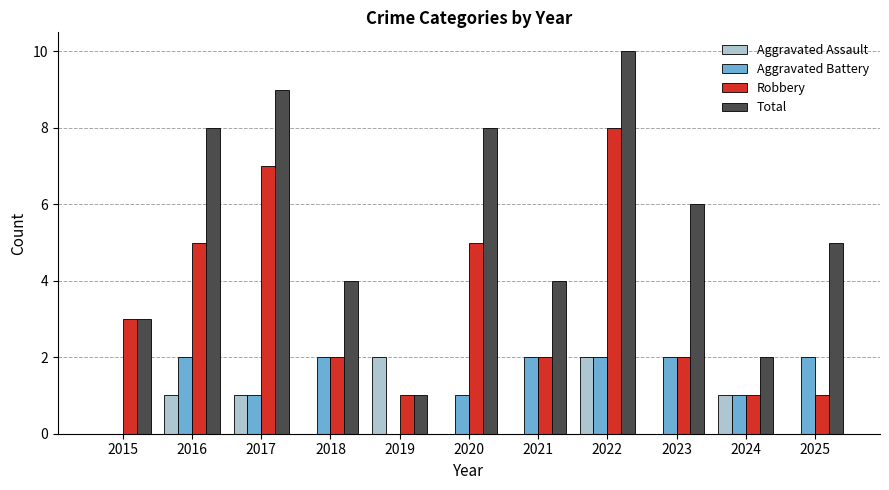

Reading left to right, transcribe all the data shown in this chart.

Aggravated Assault: 0	1	1	0	2	0	0	2	0	1	0
Aggravated Battery: 0	2	1	2	0	1	2	2	2	1	2
Robbery: 3	5	7	2	1	5	2	8	2	1	1
Total: 3	8	9	4	1	8	4	10	6	2	5